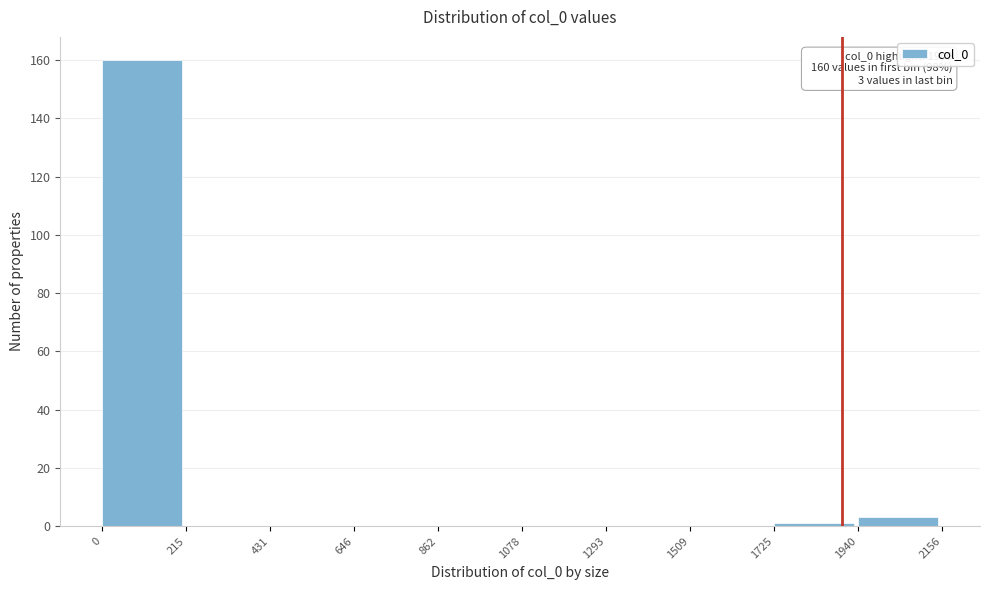

Over which range of the x-axis is the bar tallest?

0 to 215